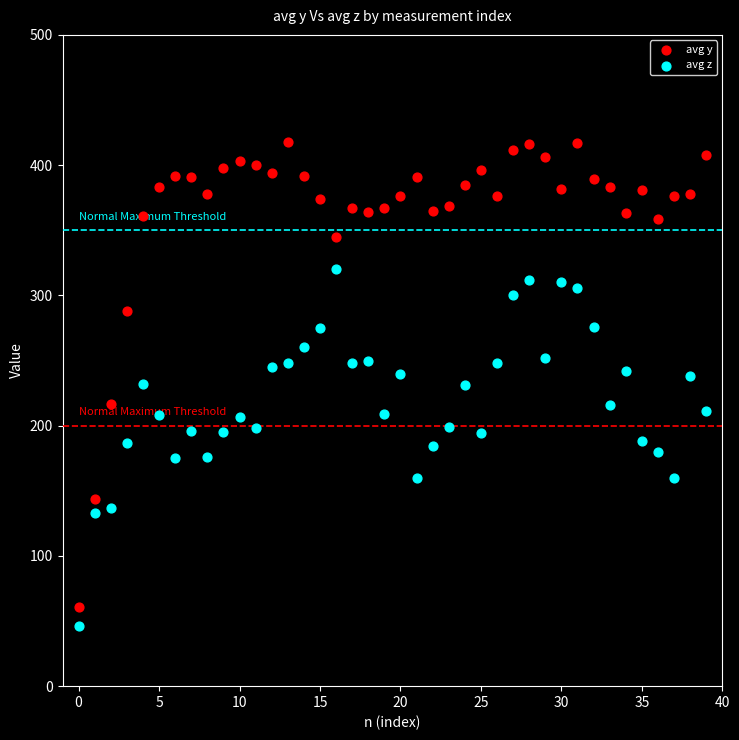

Which series has the widest spread of Y values?

avg y